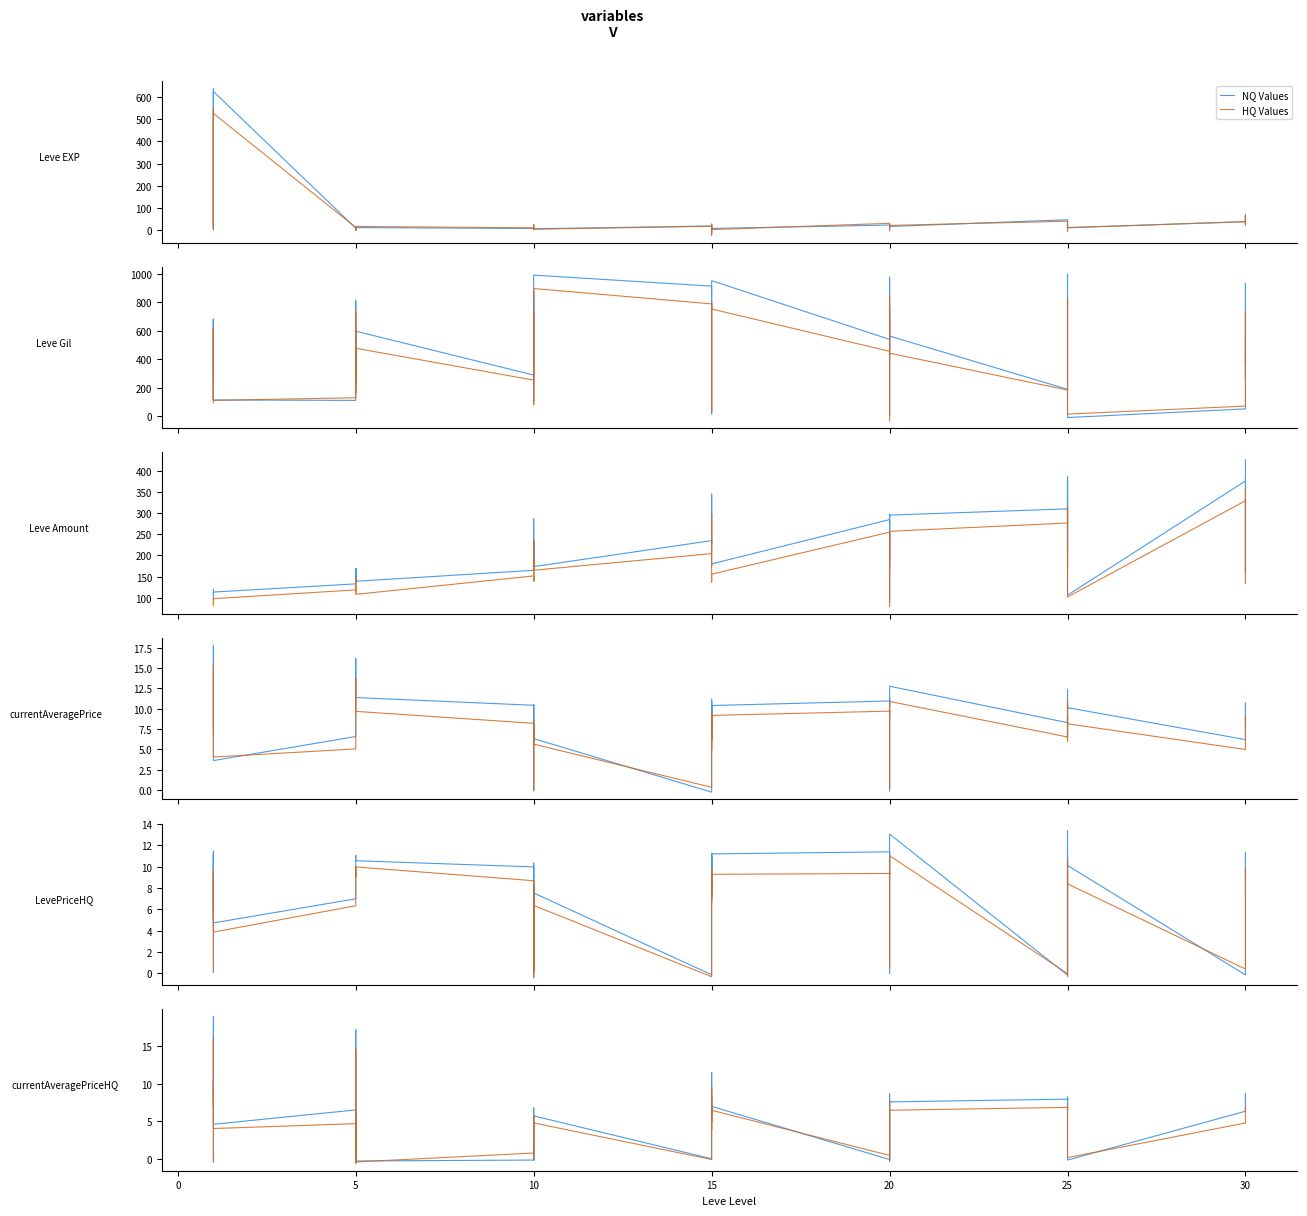

Between 10 and 22, which series saw the biggest shift?

NQ Values